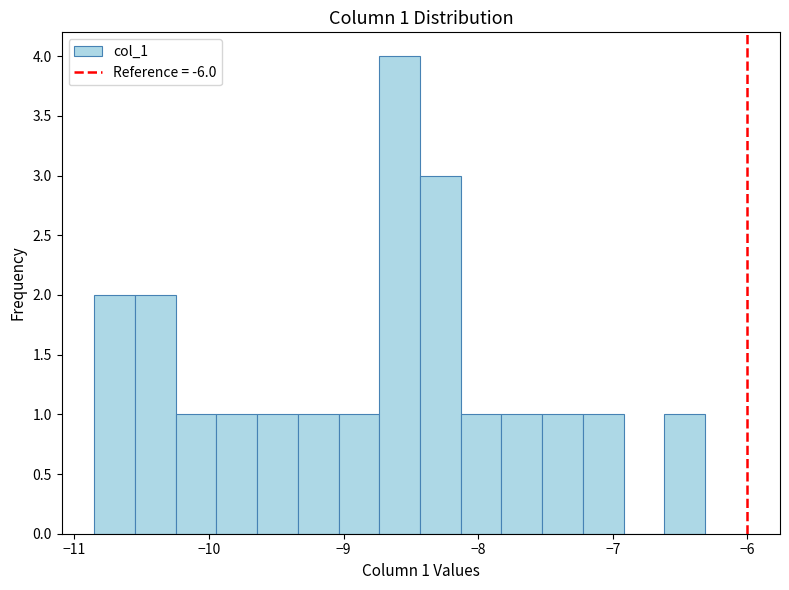

Around what value on the x-axis is the tallest bar? Give the approximate position of its centre, as read against the axis.

-8.6